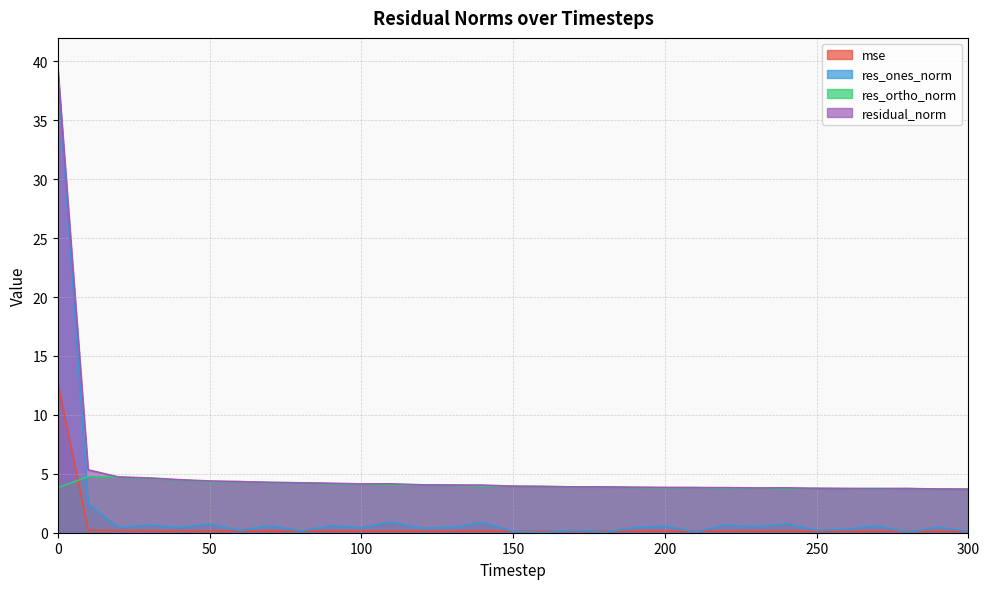

What is the greatest value displayed?

39.5